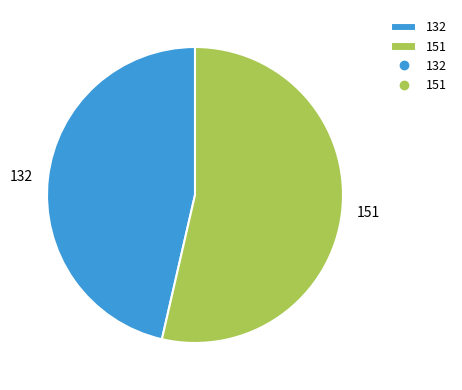

Which has a higher value, 151 or 132?

151